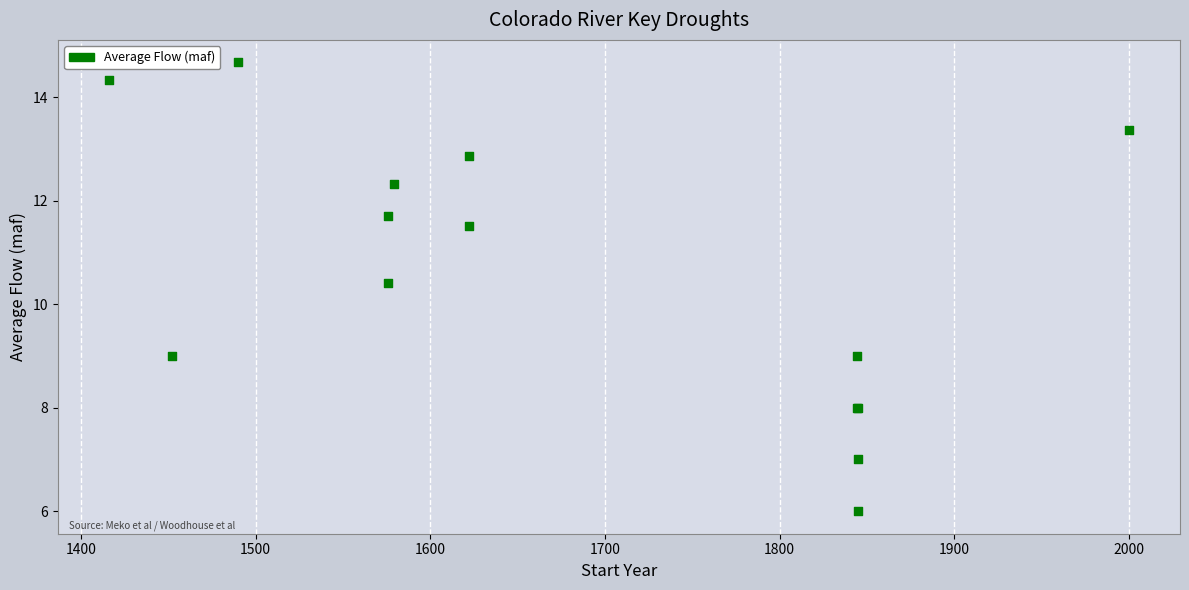

What Y value in the scatter plot is closest to 10?

10.4